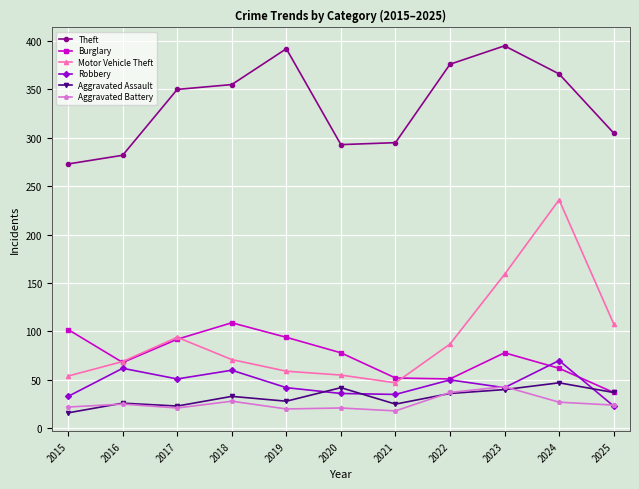

What is the difference between the Theft values at 2023 and 2017?

45